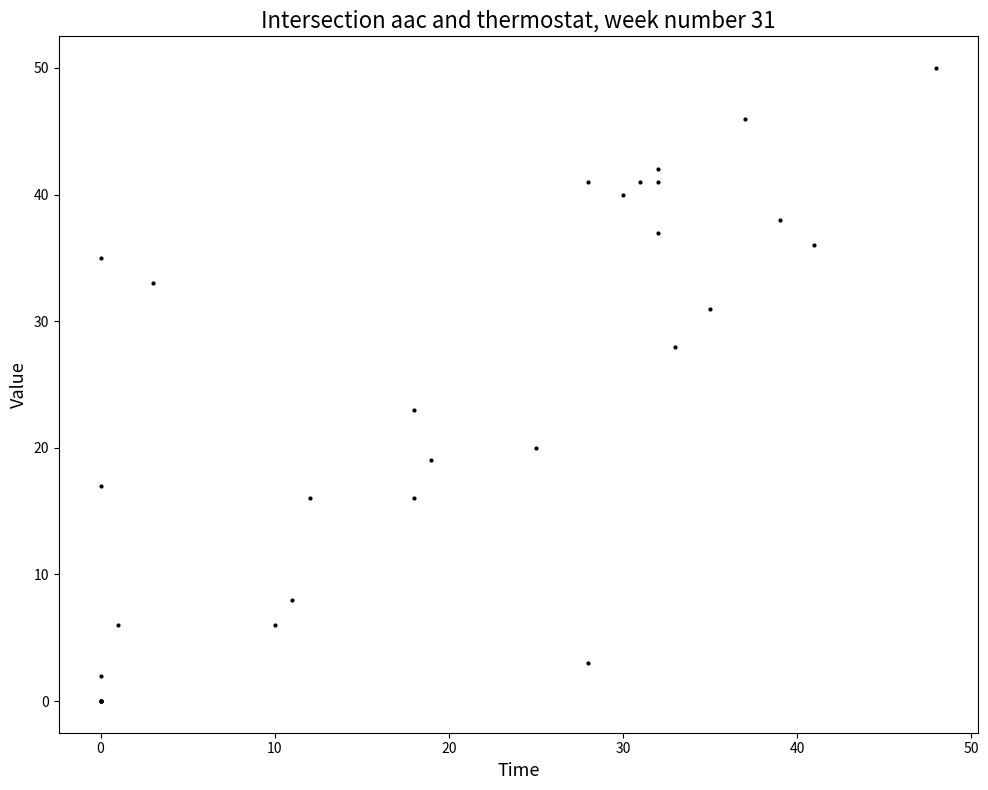

What Y value in the scatter plot is closest to 25?

23